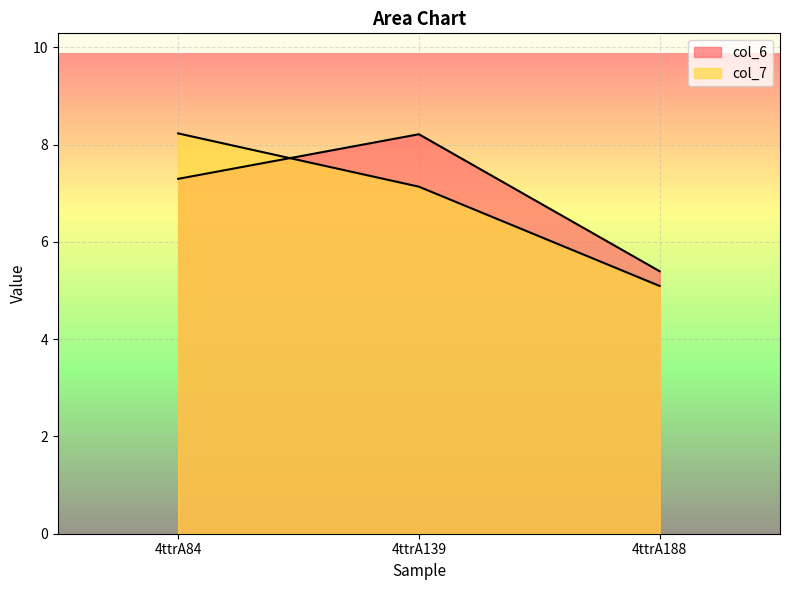

Reading left to right, list all the values displayed in this chart.

col_6: 4ttrA84=7.3	4ttrA139=8.2	4ttrA188=5.4
col_7: 4ttrA84=8.2	4ttrA139=7.1	4ttrA188=5.1